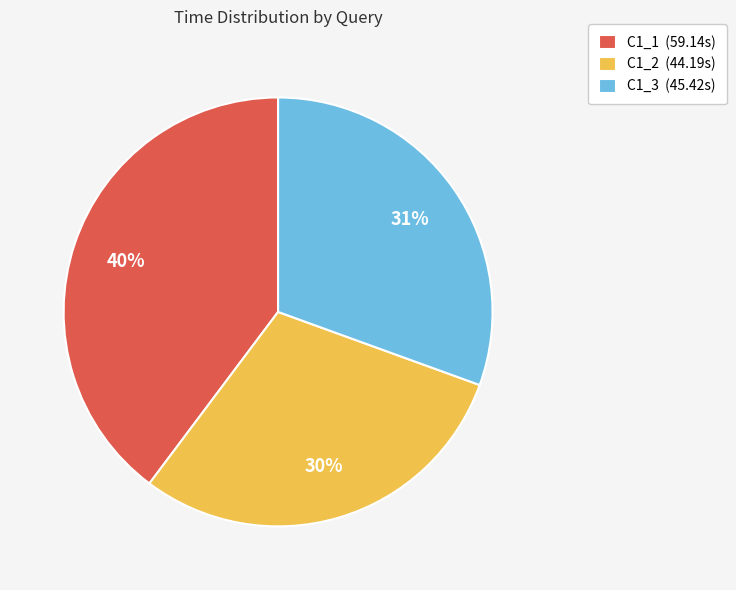

Which category has the biggest portion of the pie?

C1_1